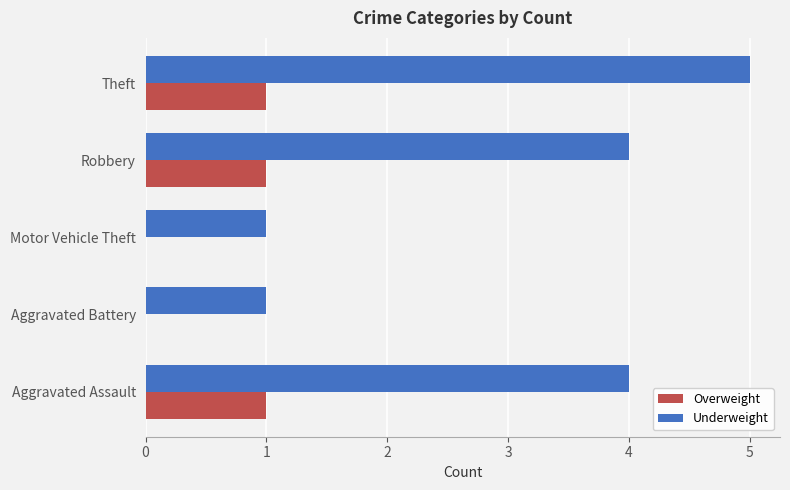

What is the sum of the Underweight values at Aggravated Assault and Aggravated Battery?

5